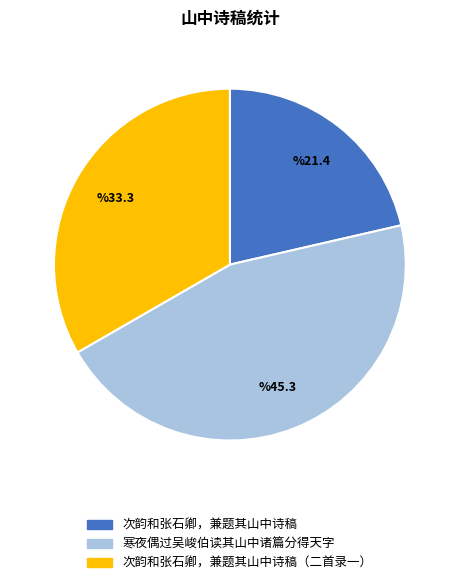

Is there a majority slice in this chart?

No